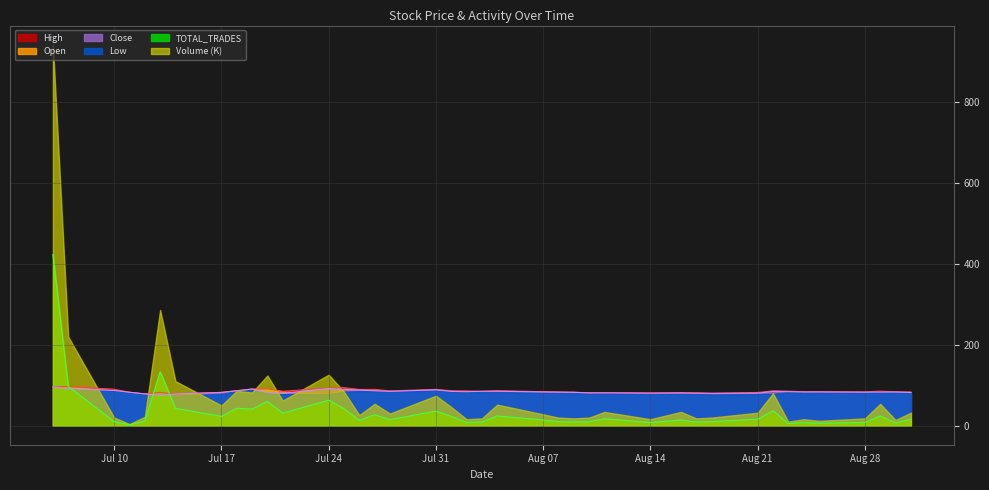

True or false: Close and High intersect in this chart.

False